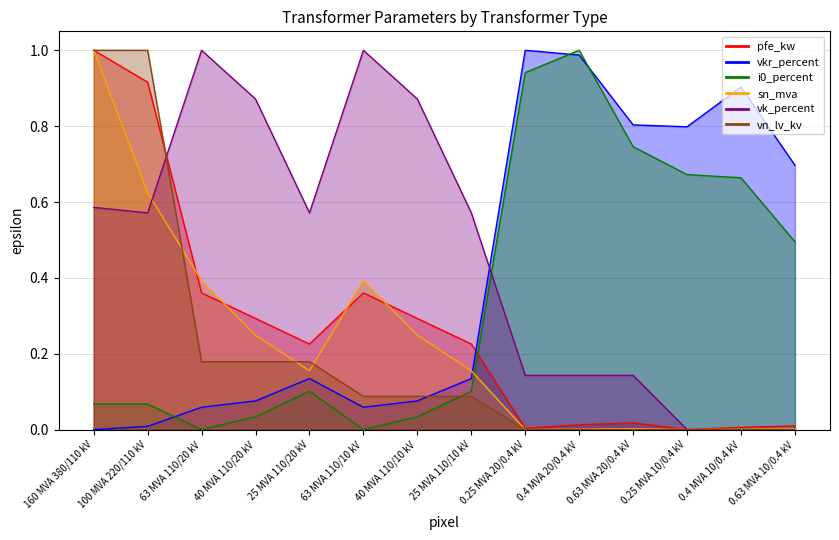

Which label corresponds to the smallest value in the chart?

0.25 MVA 10/0.4 kV